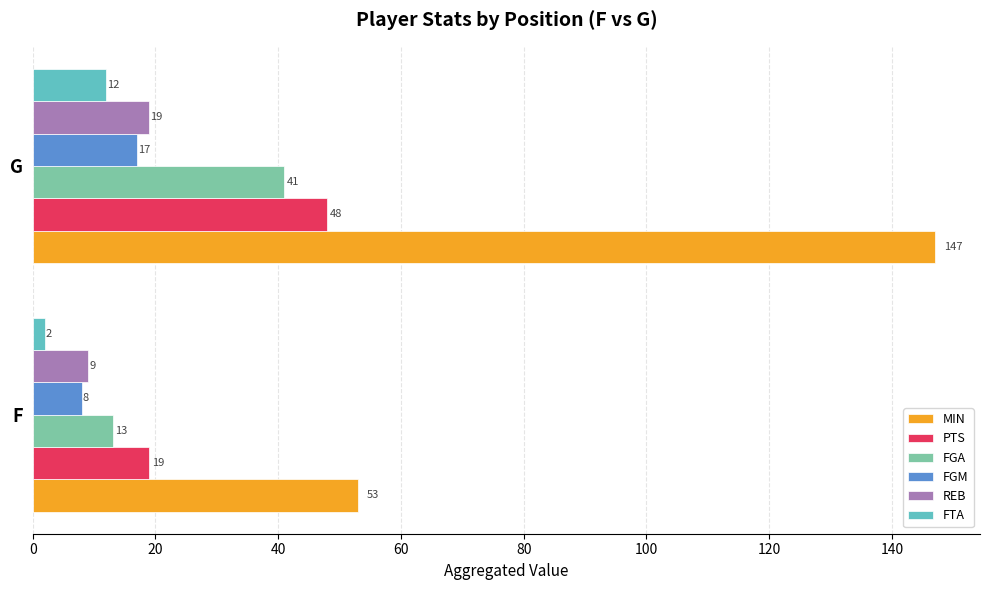

Which series has the widest spread of values?

MIN